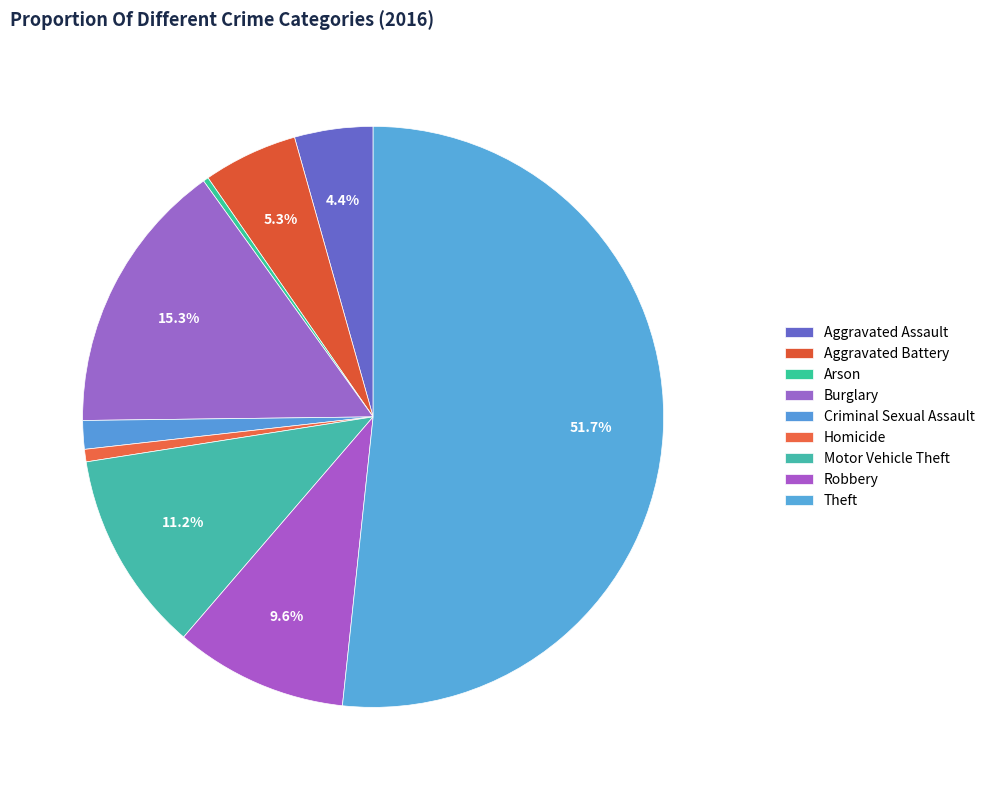

The Robbery slice represents 10% of the pie. True or false?

True